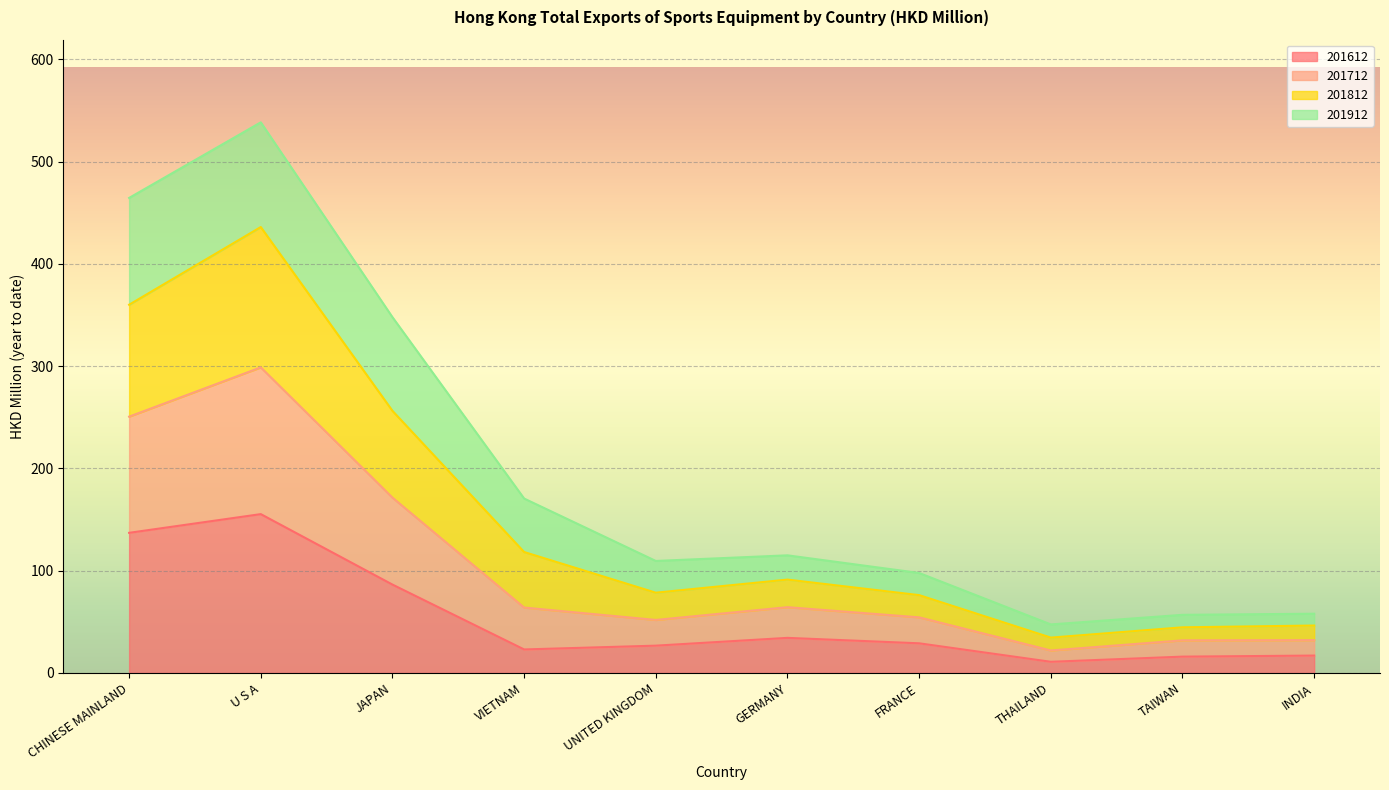

At which category is the sum across all series the highest?

U S A